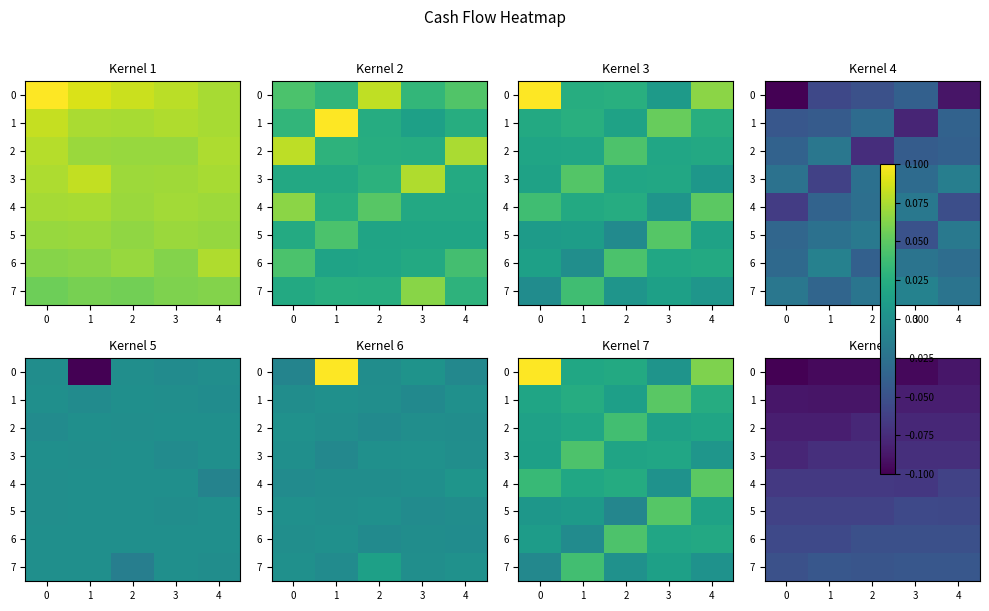

Is the value of 2 at 4 greater than the value of 4 at 3?

No